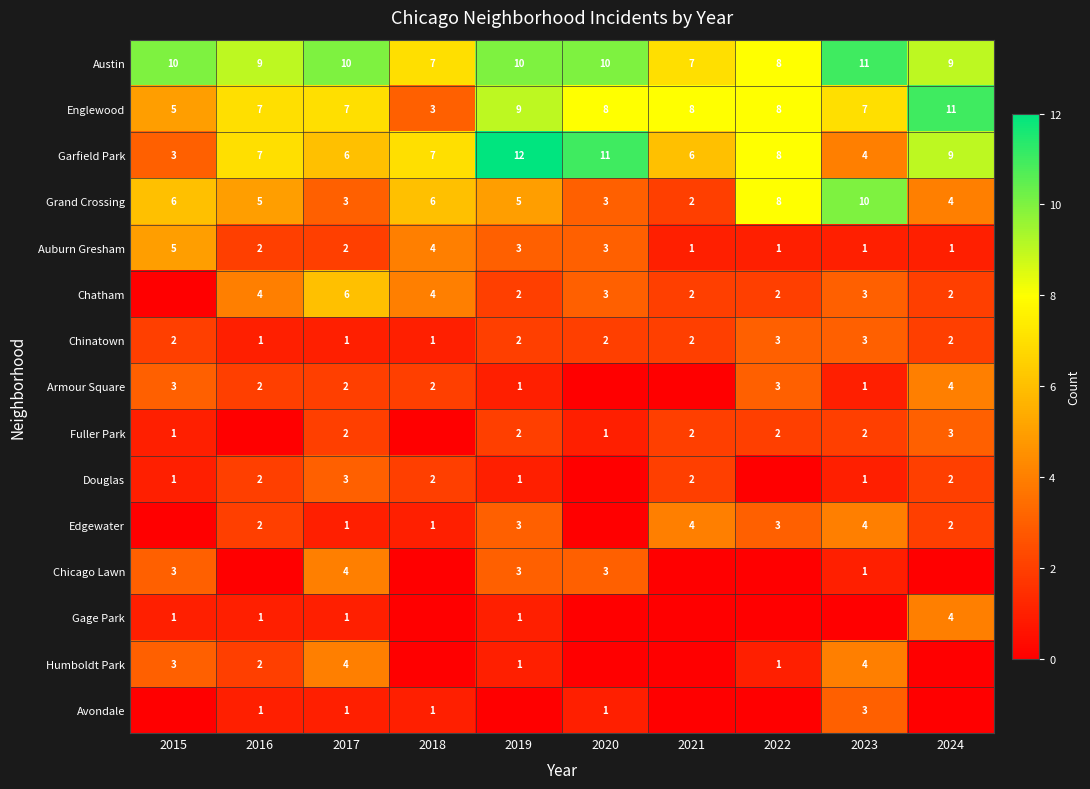

Where does the Grand Crossing series first go above 5?

2015